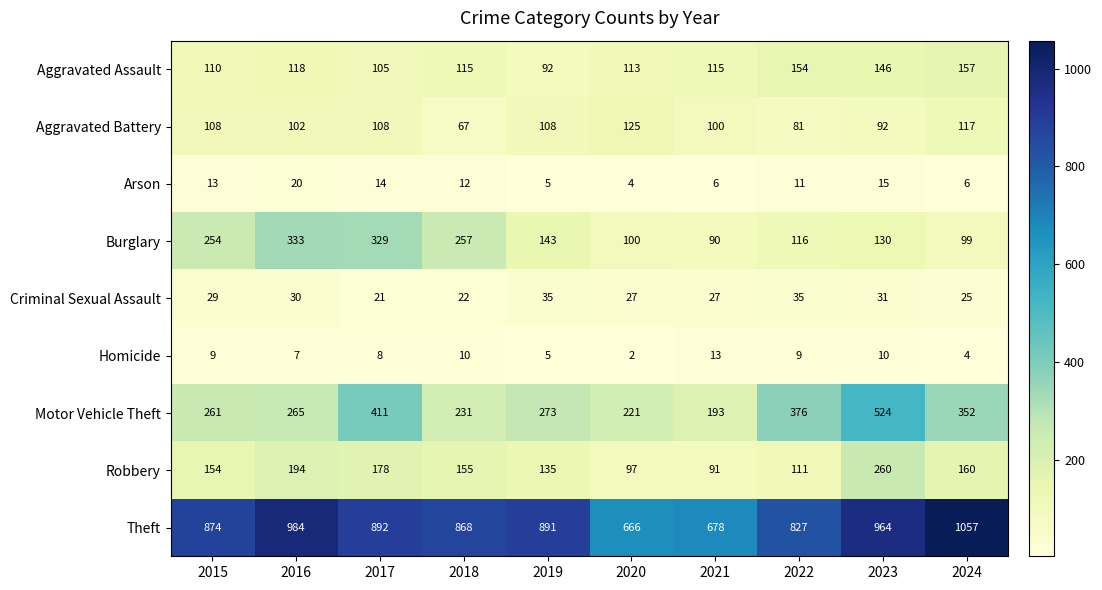

Is it true that Motor Vehicle Theft equals 411 at 2017?

True